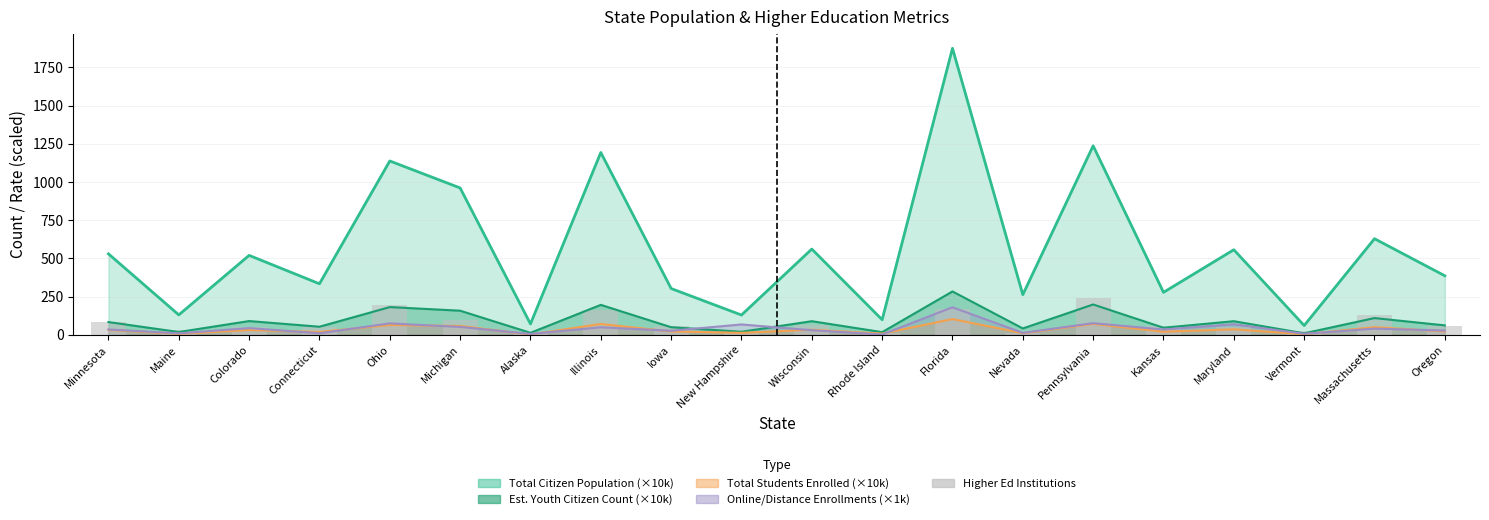

What is the label of the 14th bar from the left?

Nevada